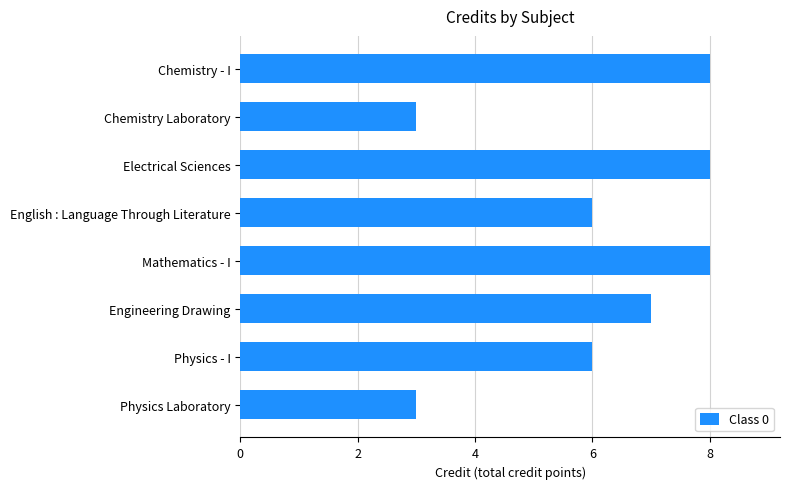

Is it true that the value at Electrical Sciences is 11?

False